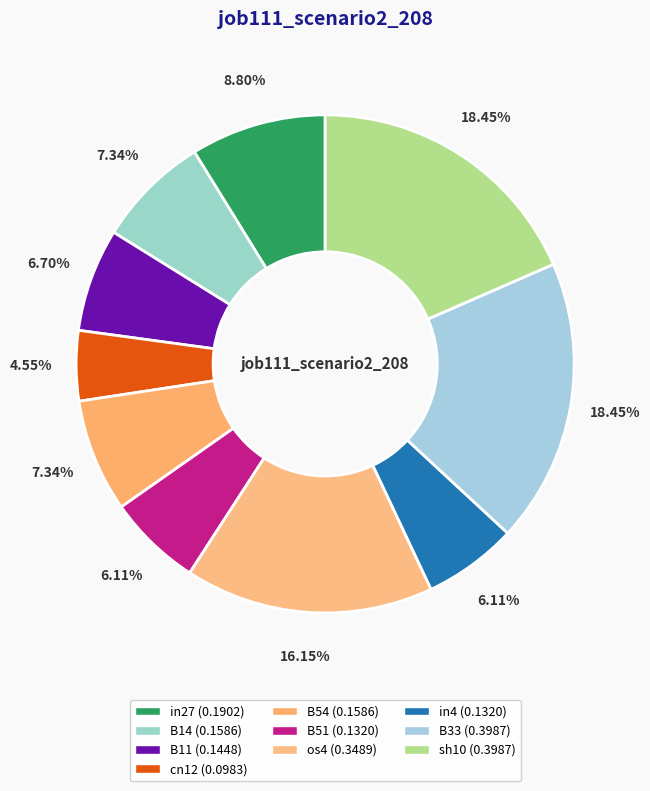

How many slices are in this pie chart?

10